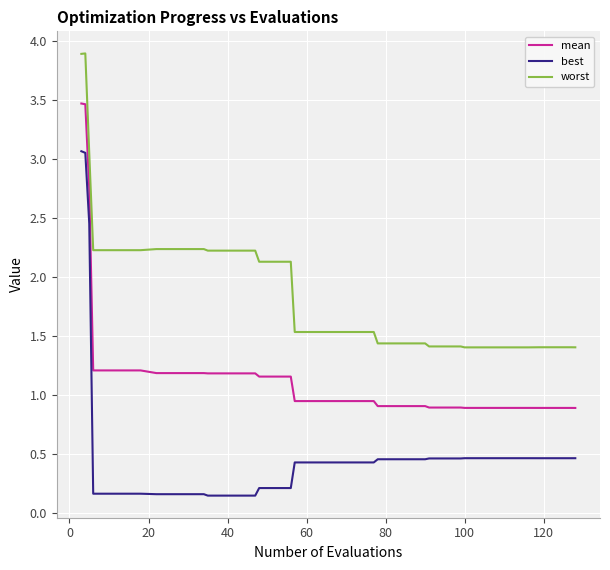

Which series has the largest total across all categories?

worst